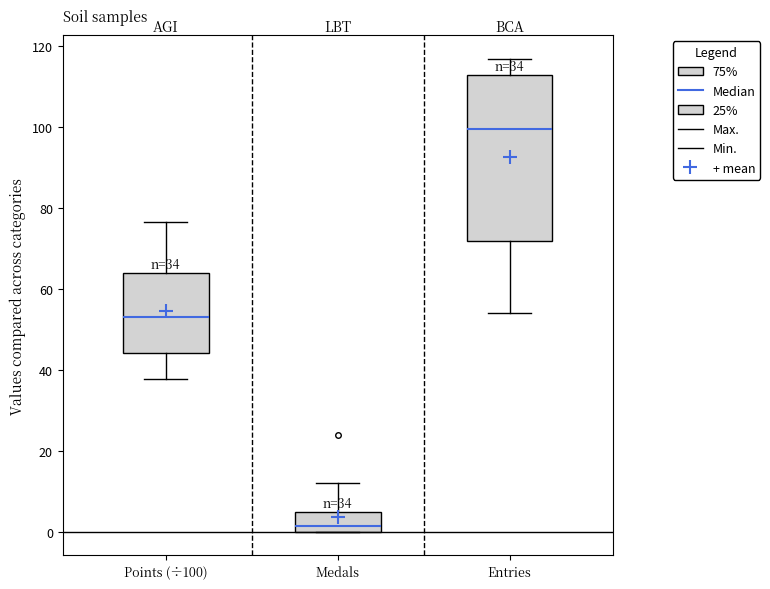

Which box is the tallest, from its lower edge to its upper edge?

Entries